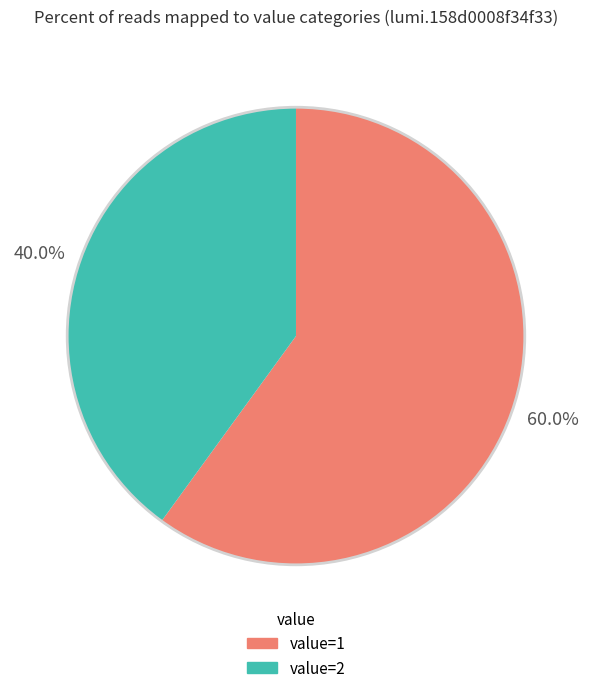

Which slice is the largest?

value=1